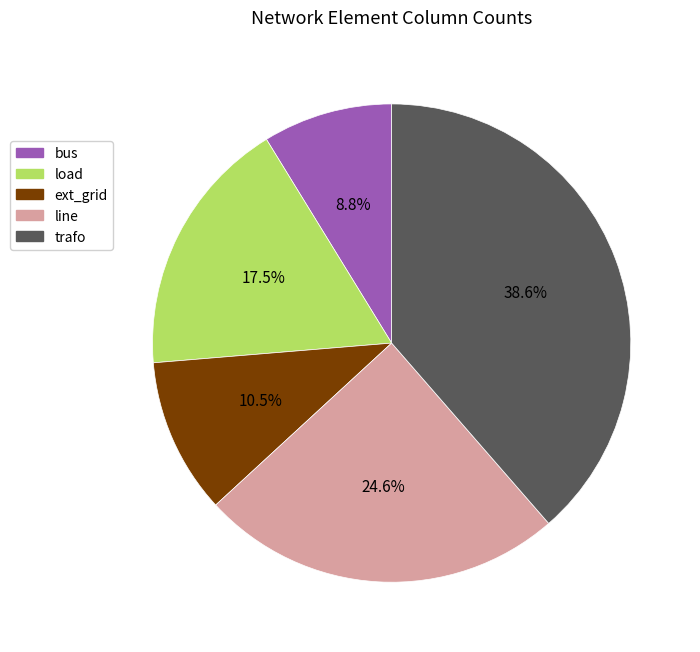

Which has a higher value, line or load?

line